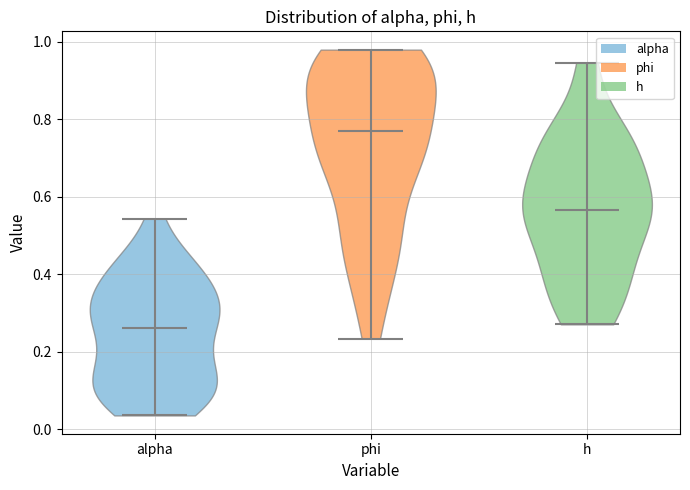

Reading left to right, read every violin against the y-axis: where its median line is, and the lowest and highest points it reaches. The values are not printed on the chart, so give them approximately, as read against the axis.

alpha: median line 0.26, lowest point 0.04, highest point 0.54
phi: median line 0.76, lowest point 0.24, highest point 0.98
h: median line 0.56, lowest point 0.28, highest point 0.94